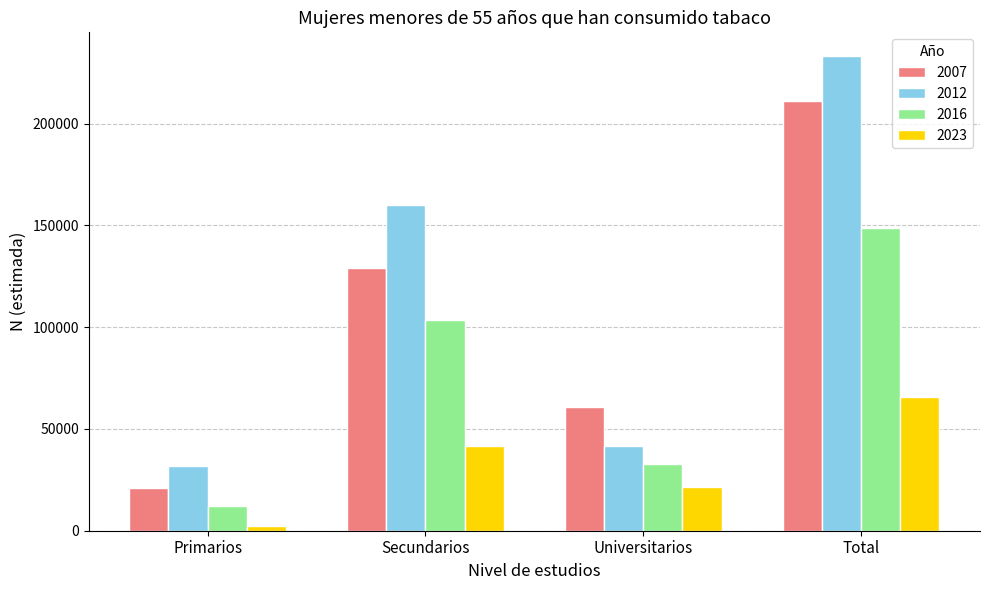

Does the chart contain stacked bars?

No